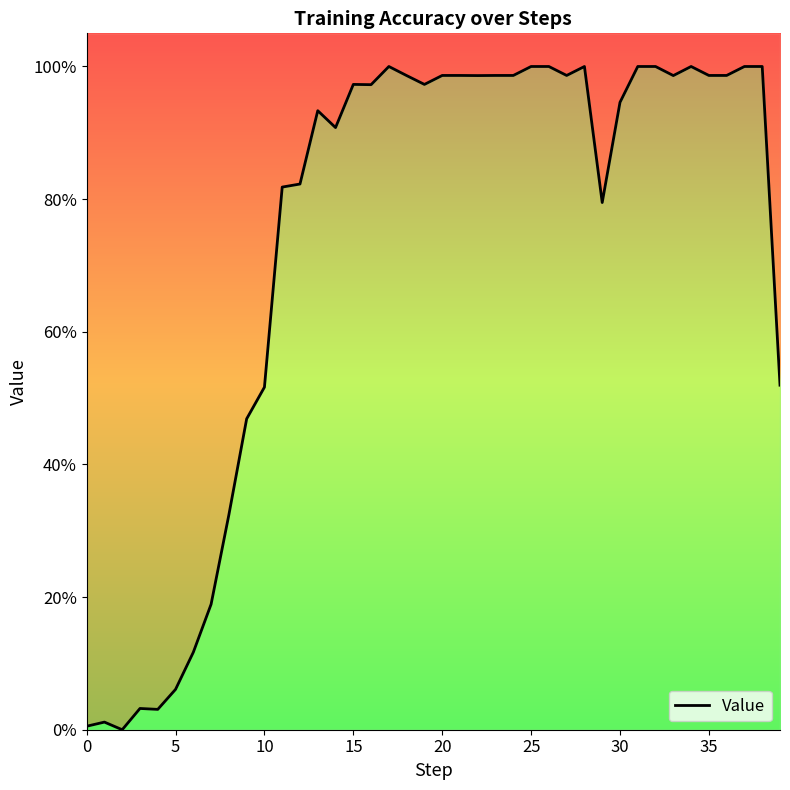

At which category does the chart reach its peak across all series?

17